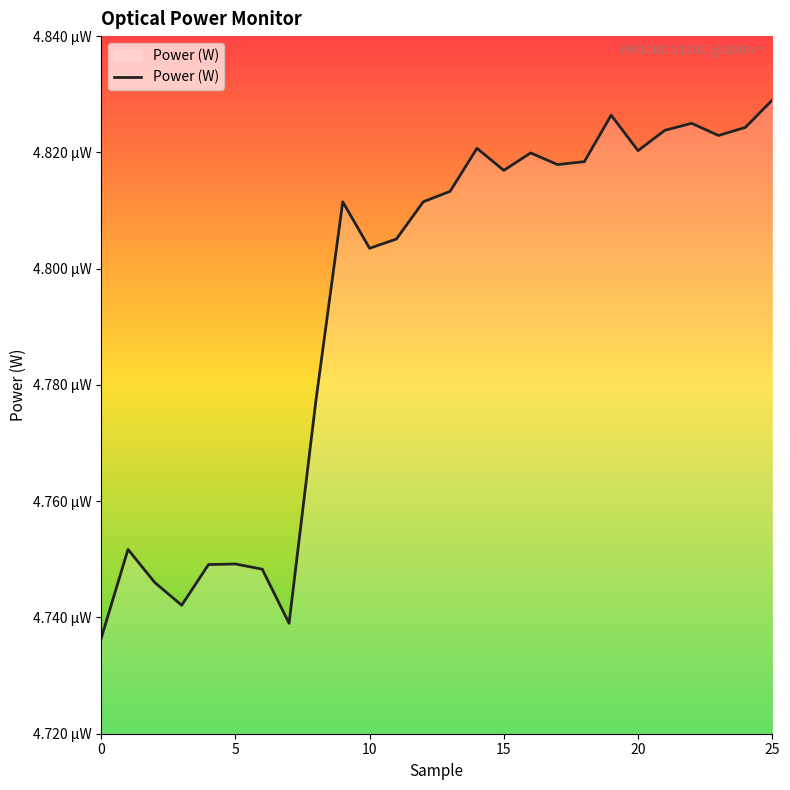

Does the chart have visible grid lines?

No